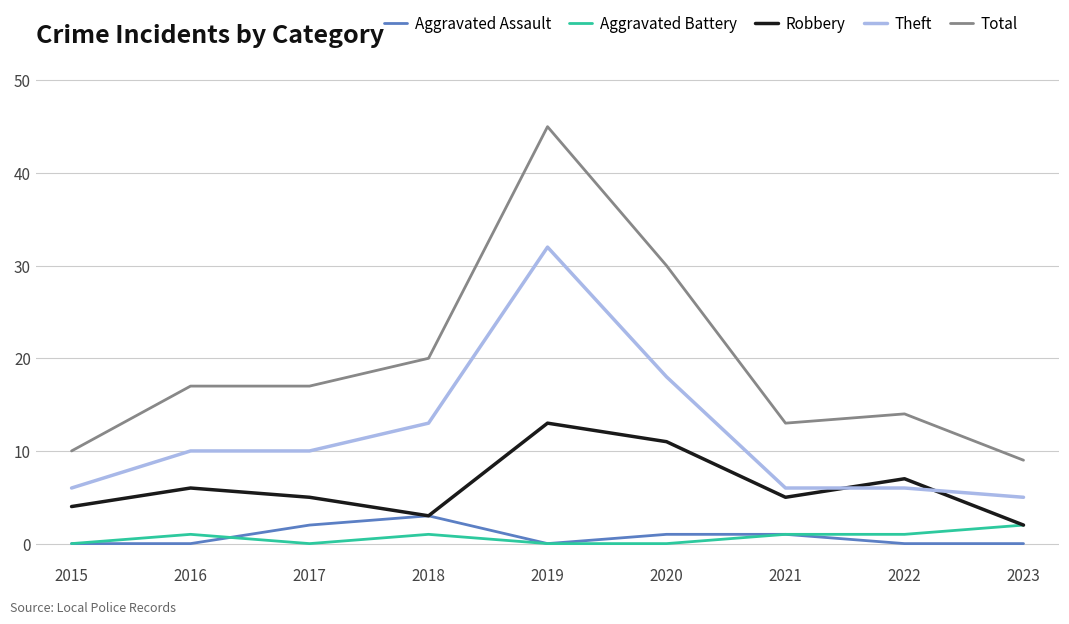

How many lines are shown in the chart?

5